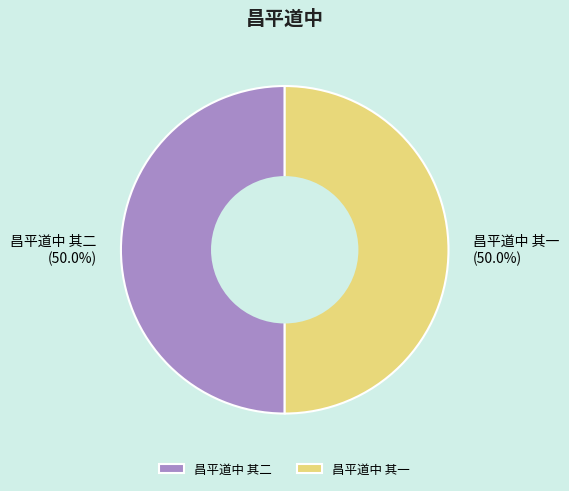

To the nearest percent, what is the combined percentage of 昌平道中 其二 and 昌平道中 其一?

100%